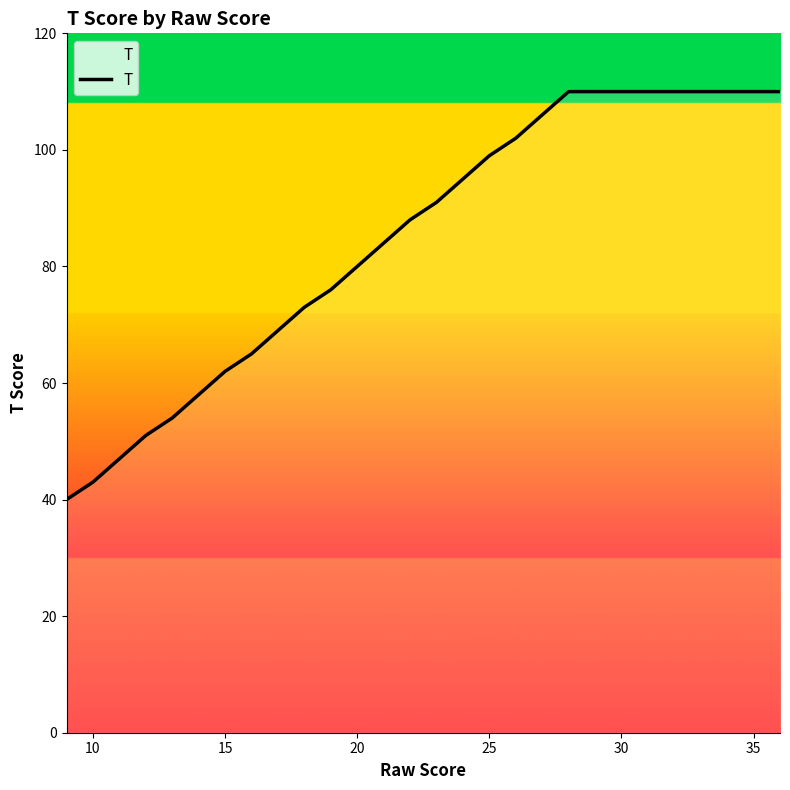

What is the greatest value displayed?

110